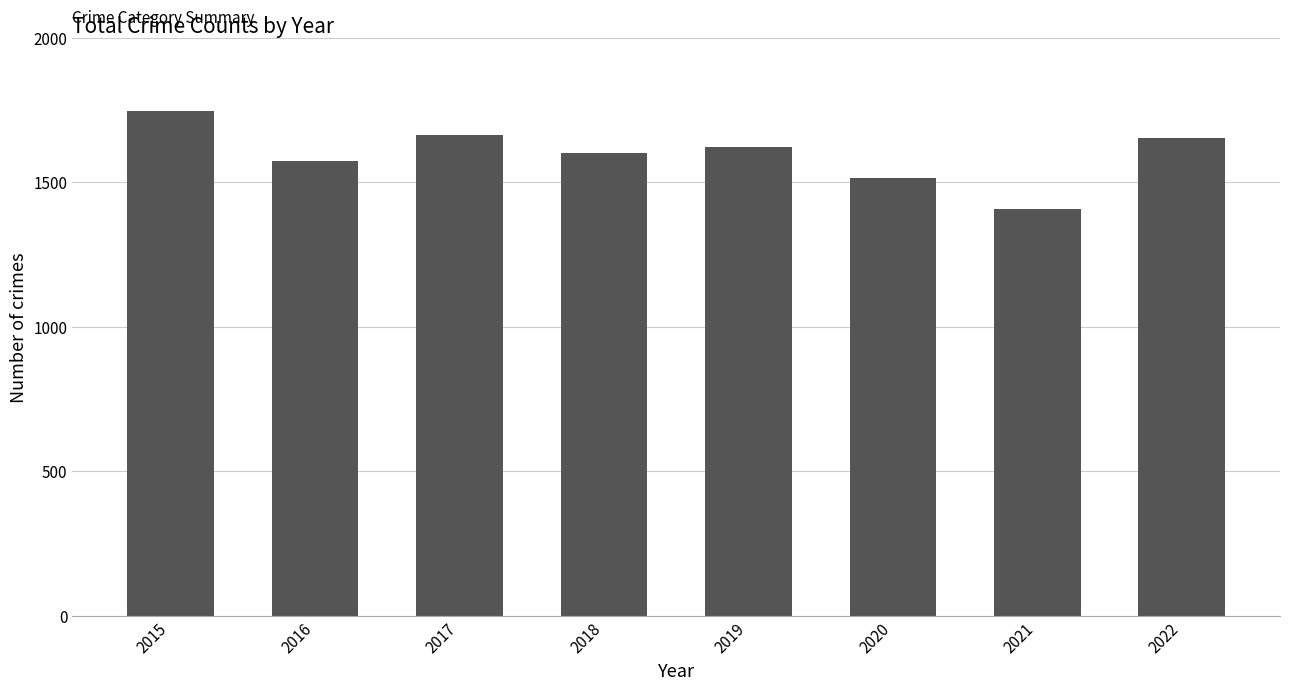

The chart shows a value of 1663 at 2017. True or false?

True